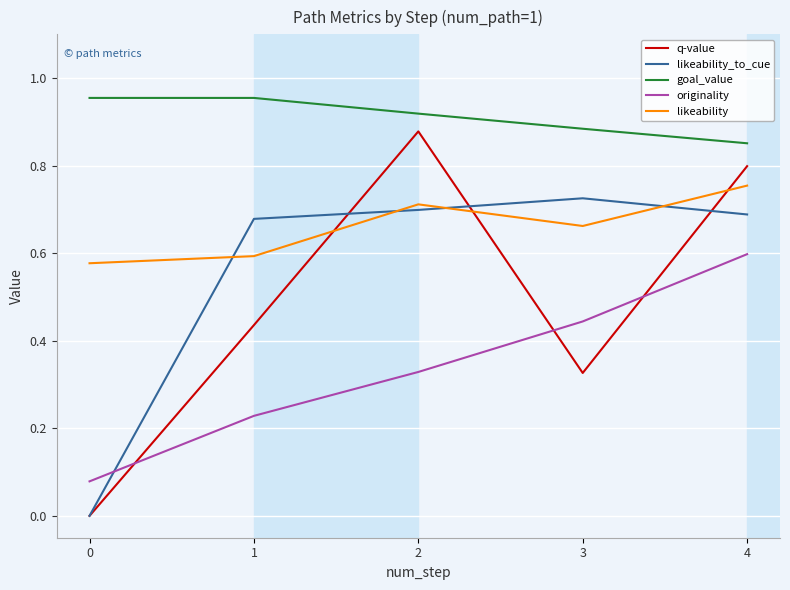

Between 2 and 3, which series saw the biggest shift?

q-value